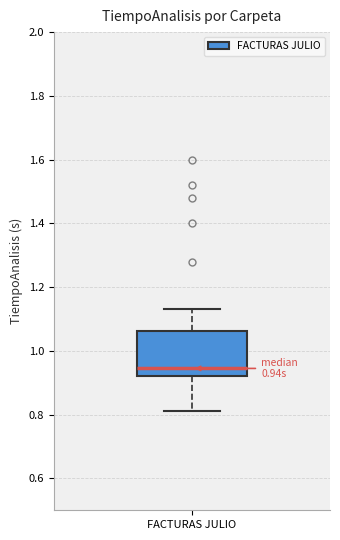

Transcribe this box plot: give where the median line is, the range the box spans, and where the two whiskers end, as read against the y-axis. The values are not printed on the chart, so give them approximately, as read against the axis.

median 0.94, box 0.92 to 1.06, whiskers 0.82 to 1.14